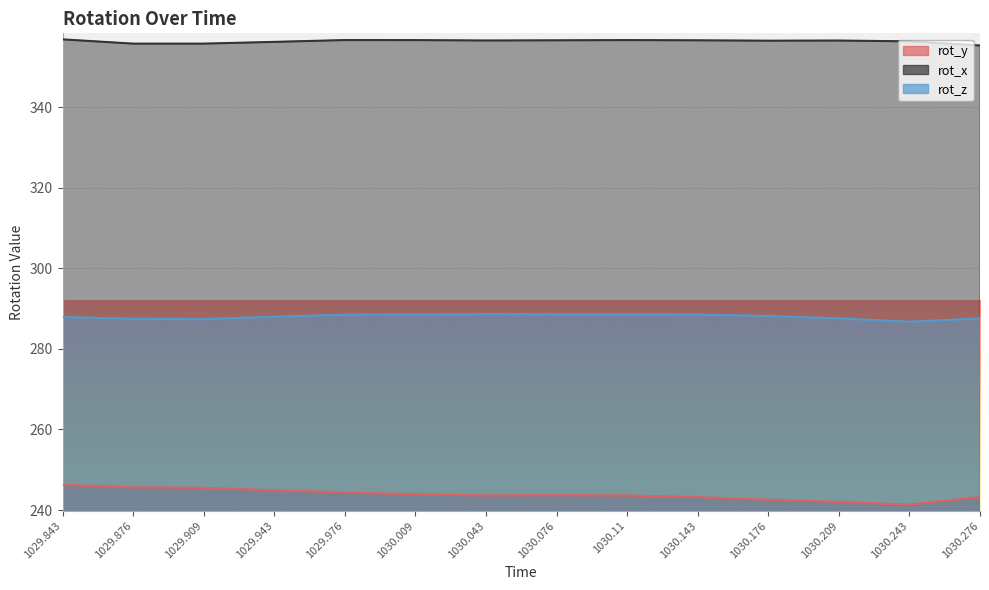

List the series in order of their overall mean, lowest first.

rot_y, rot_z, rot_x